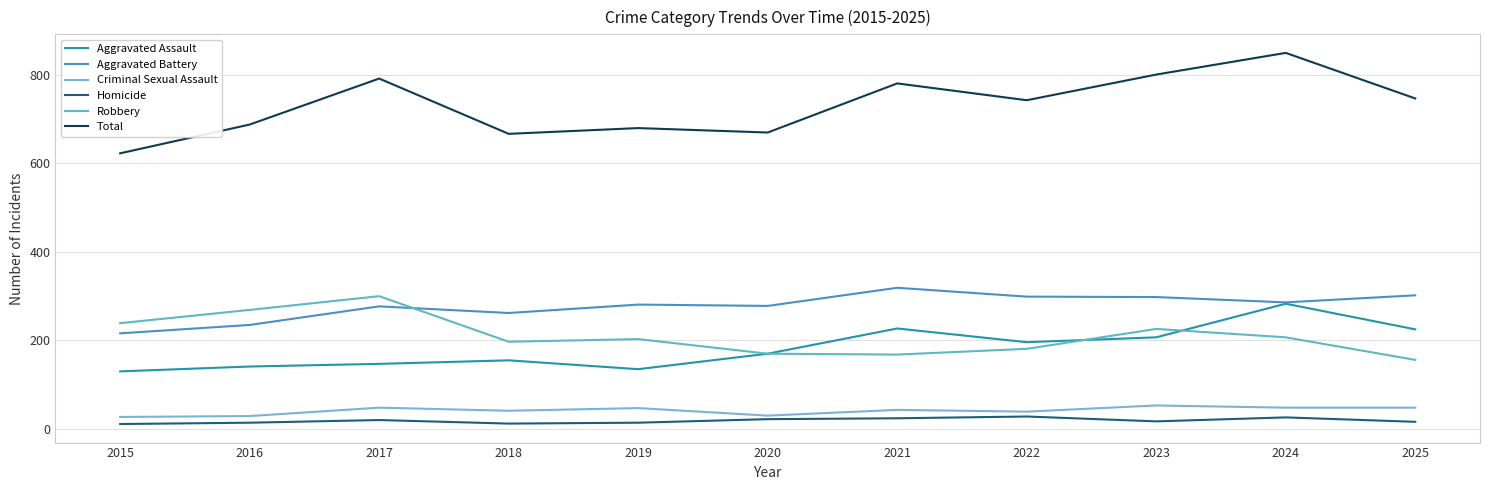

Rank the series by their maximum value, from highest to lowest.

Total, Aggravated Battery, Robbery, Aggravated Assault, Criminal Sexual Assault, Homicide